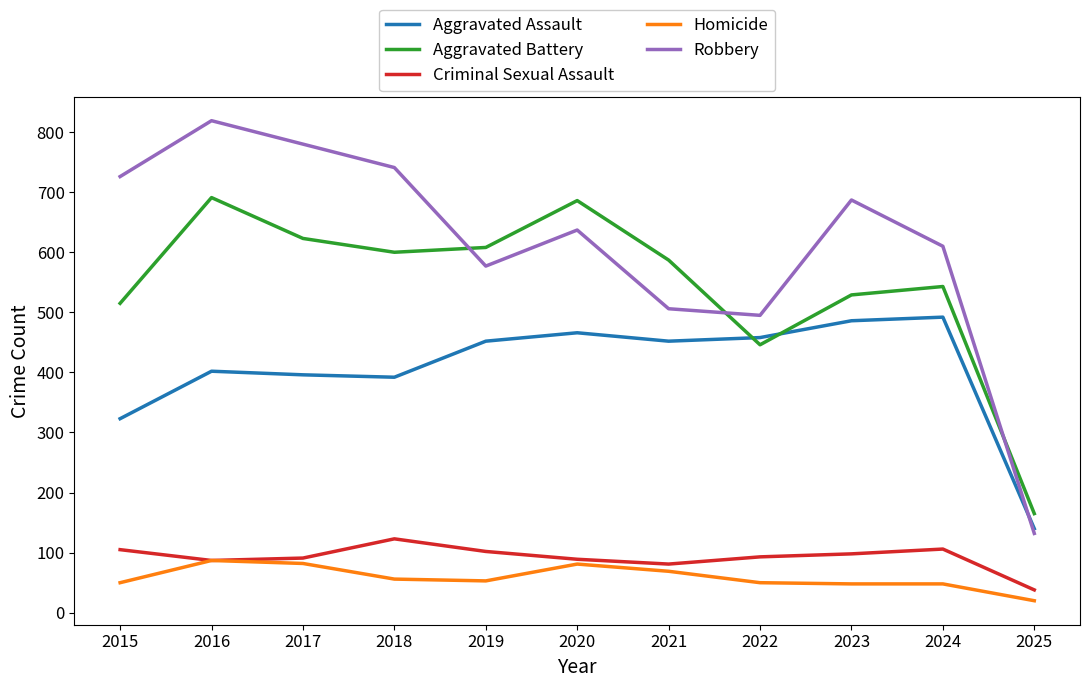

What is the average value of the Aggravated Battery series?

545